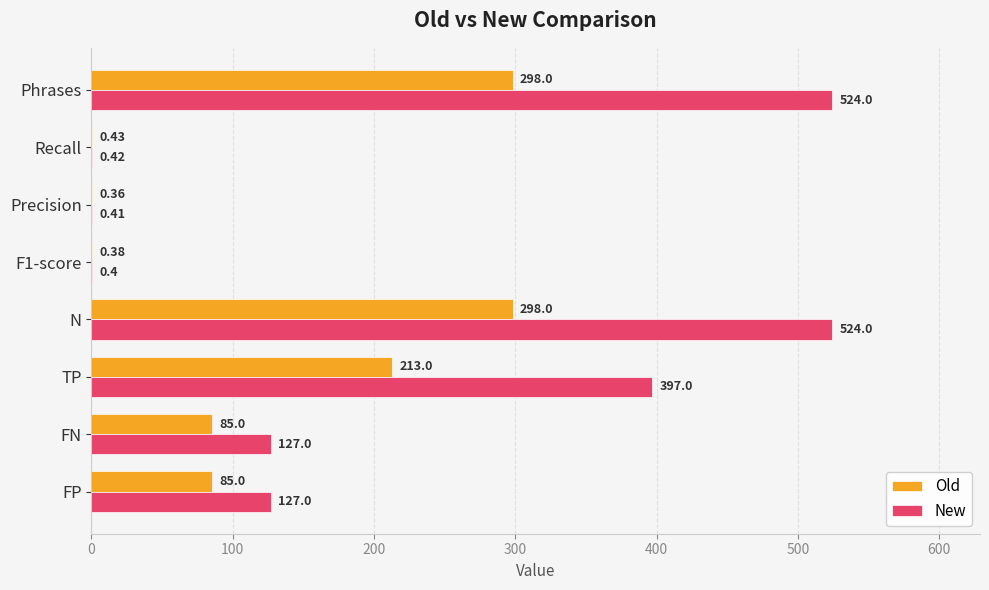

Between FP and F1-score, which series saw the biggest shift?

New